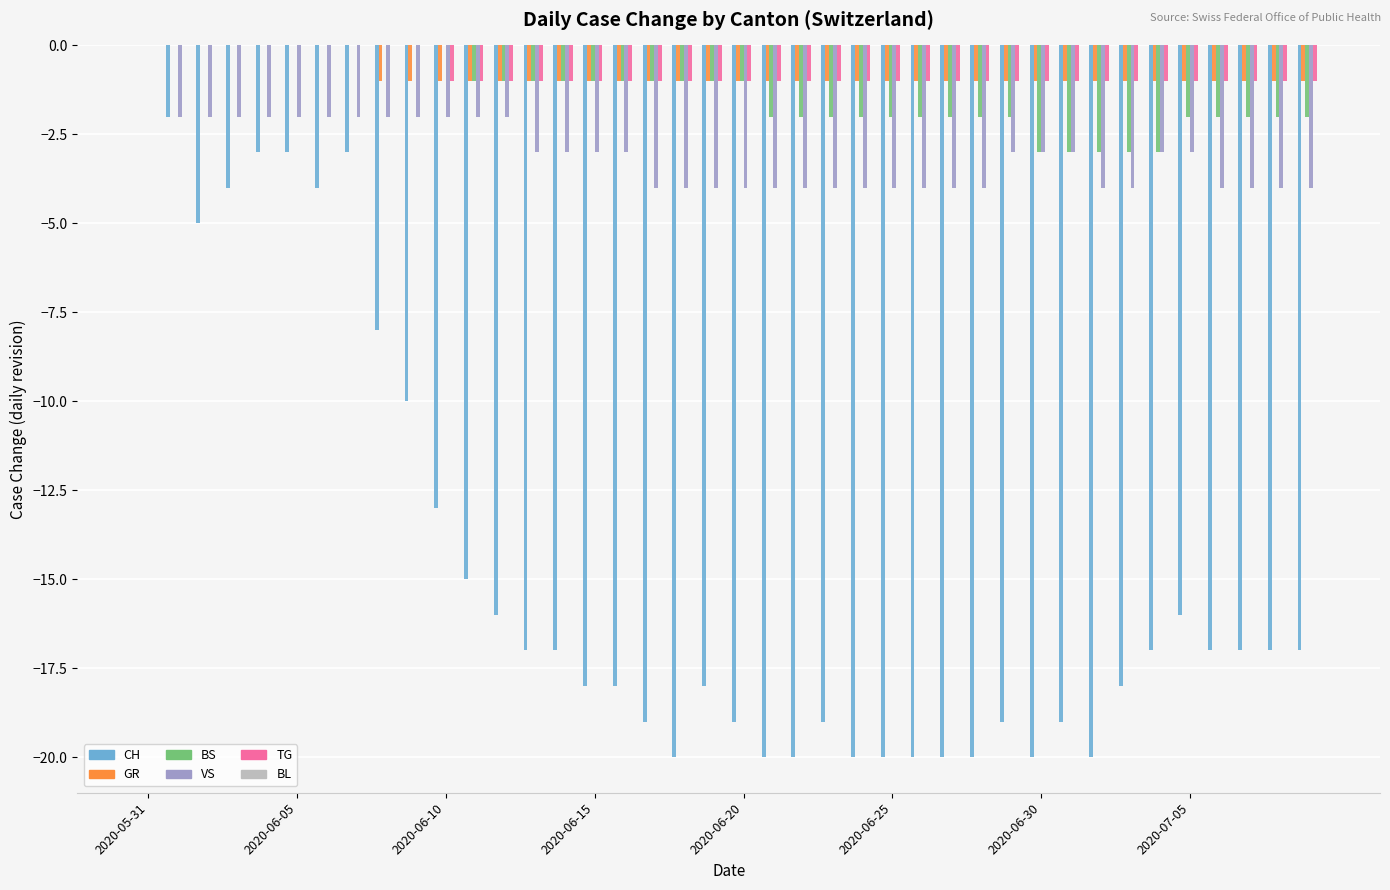

What is the sum of all VS values?

-123